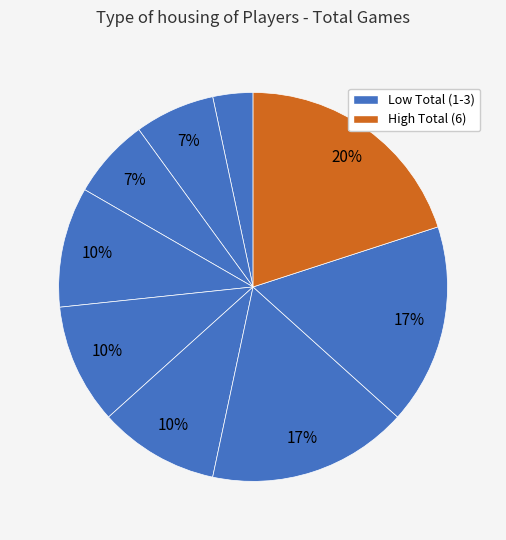

Is there a majority slice in this chart?

No